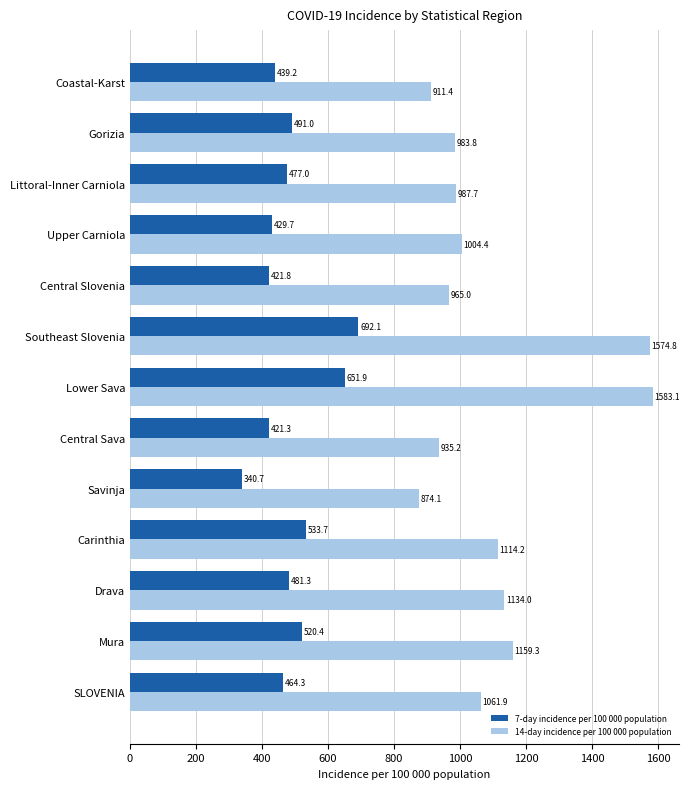

List the series in order of their peak value, lowest first.

7-day incidence per 100 000 population, 14-day incidence per 100 000 population